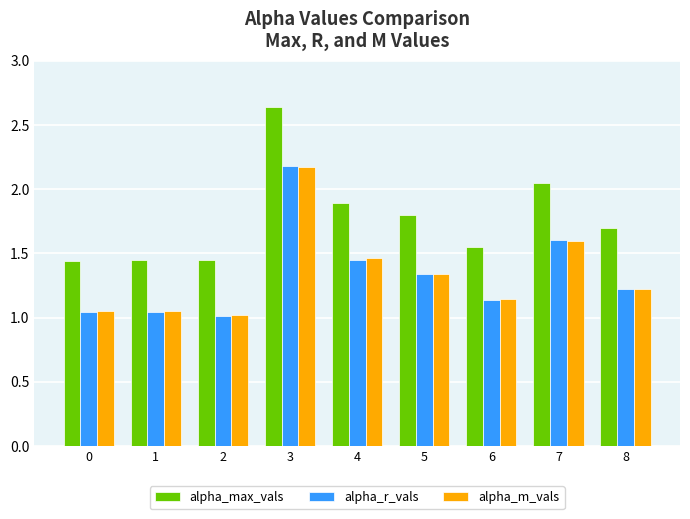

What is the sum of the alpha_max_vals values at 2 and 6?

3.0